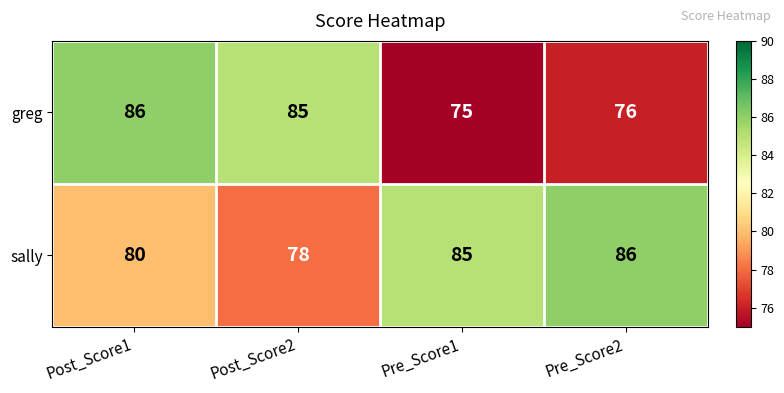

What is the smallest value displayed?

75